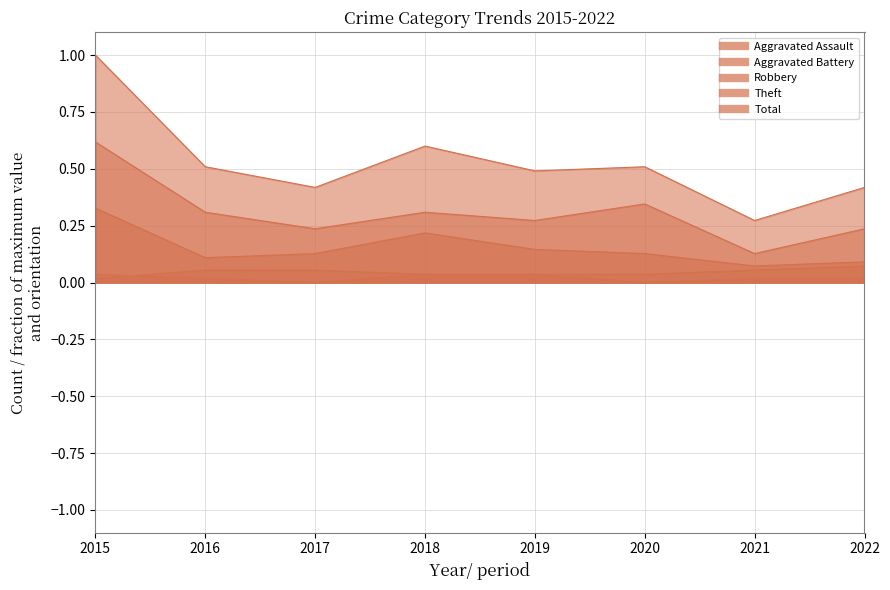

How many lines are shown in the chart?

5